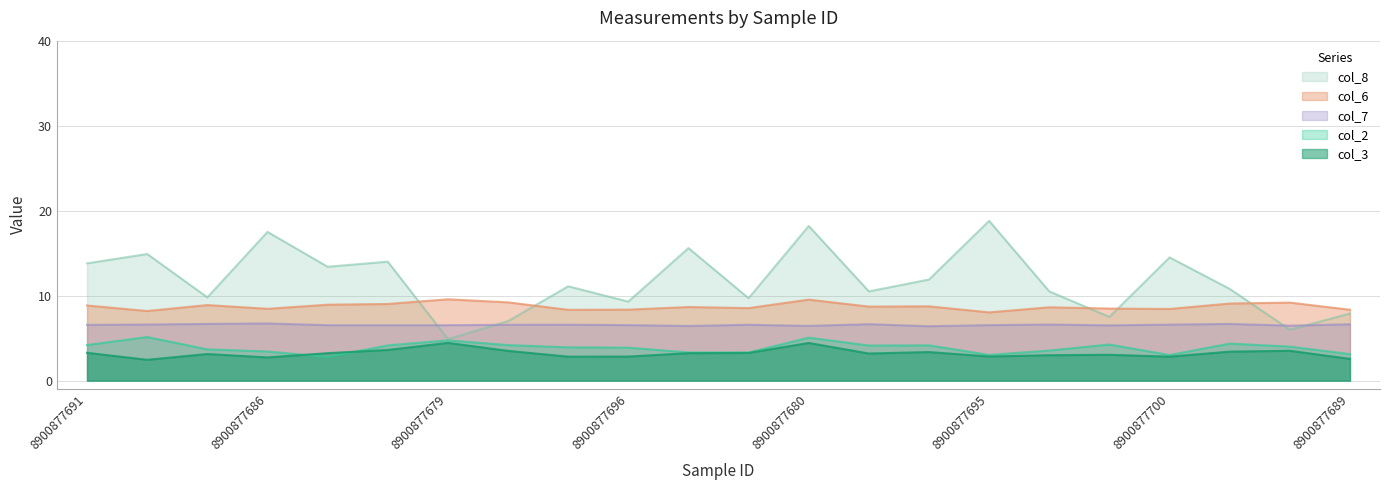

The value of col_2 at 8900877698 is 5.1. True or false?

True